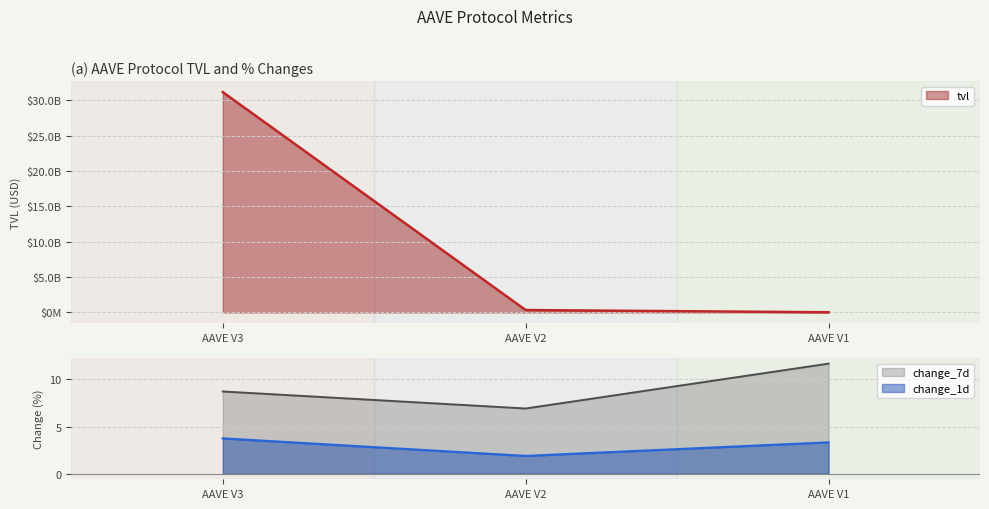

At AAVE V2, list the series in order from smallest to largest.

change_1d, change_7d, tvl